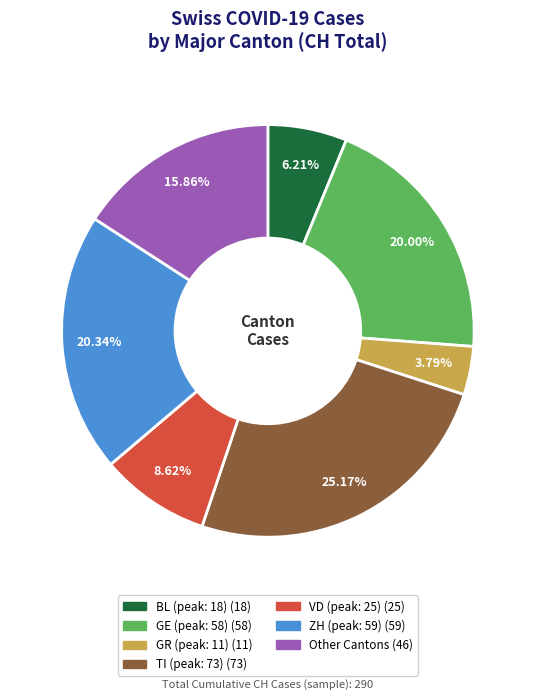

Does any single category account for the majority?

No